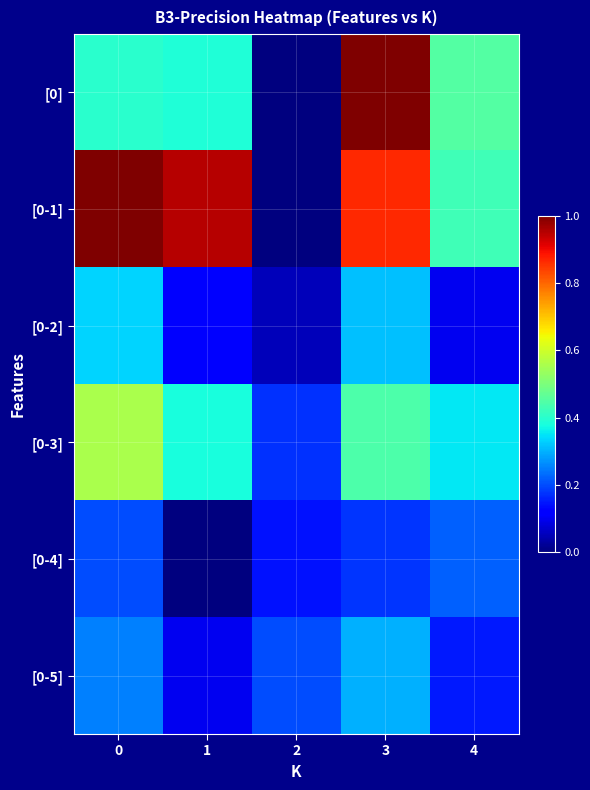

What is the spread (max minus min) of values at 2?

0.2